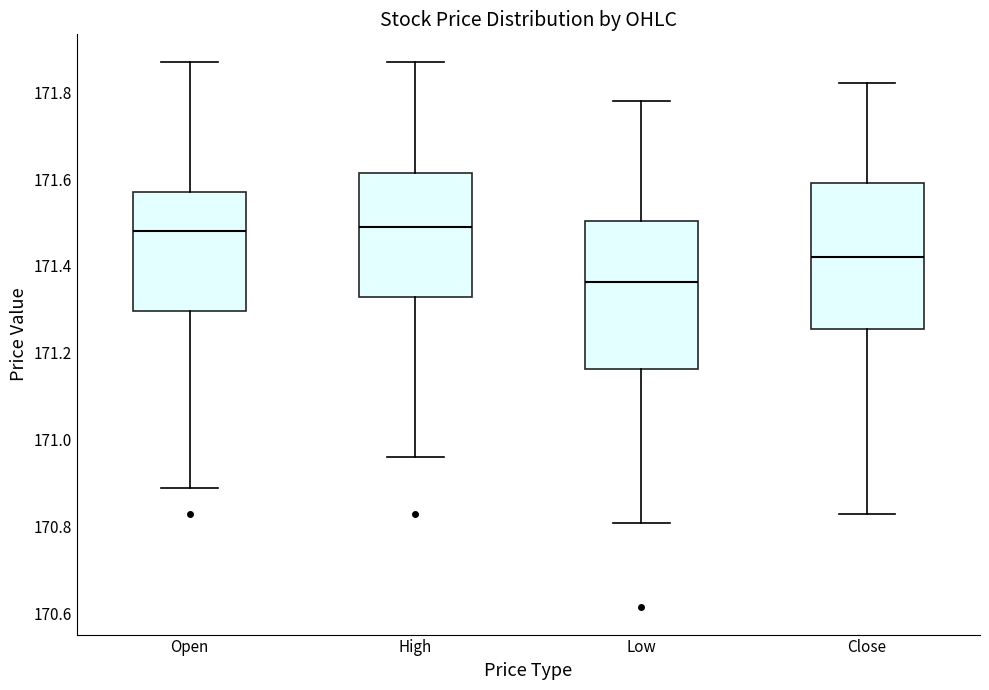

Where does the lower whisker of the box for Close end on the y-axis? The values are not printed on the chart, so give them approximately, as read against the axis.

170.84